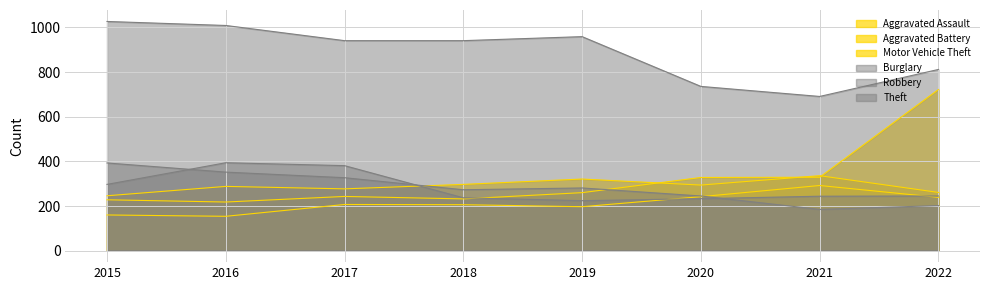

True or false: Theft has a value of 1616 at 2018.

False